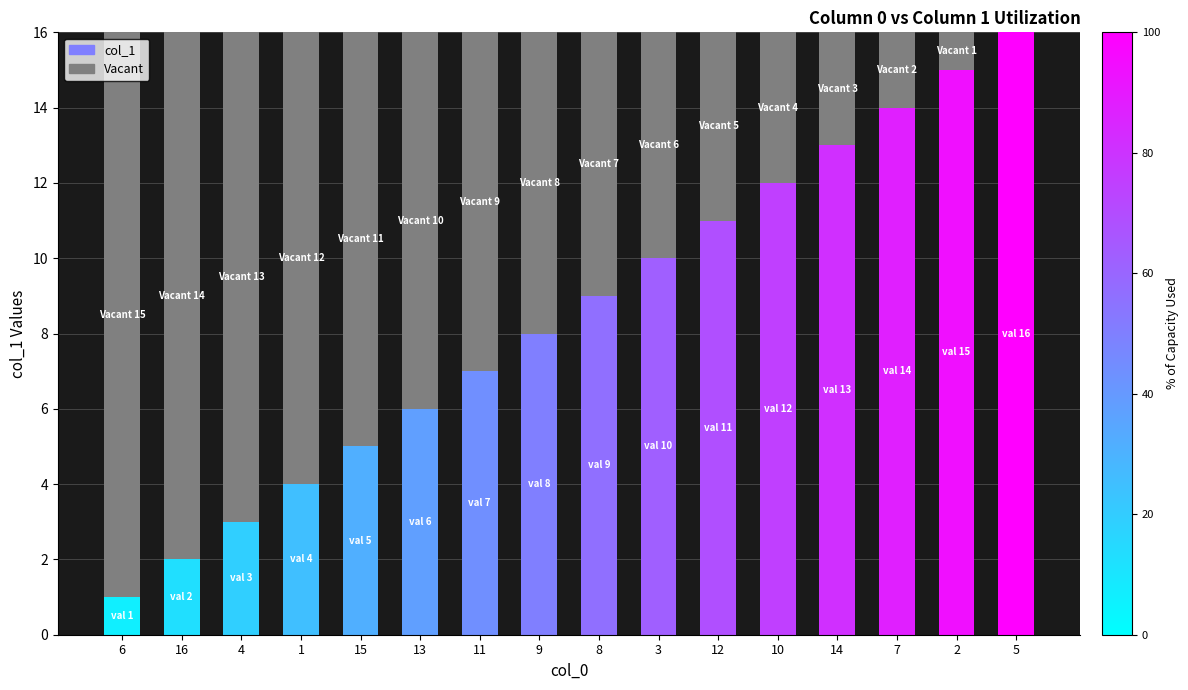

How many categories are shown in the chart?

16